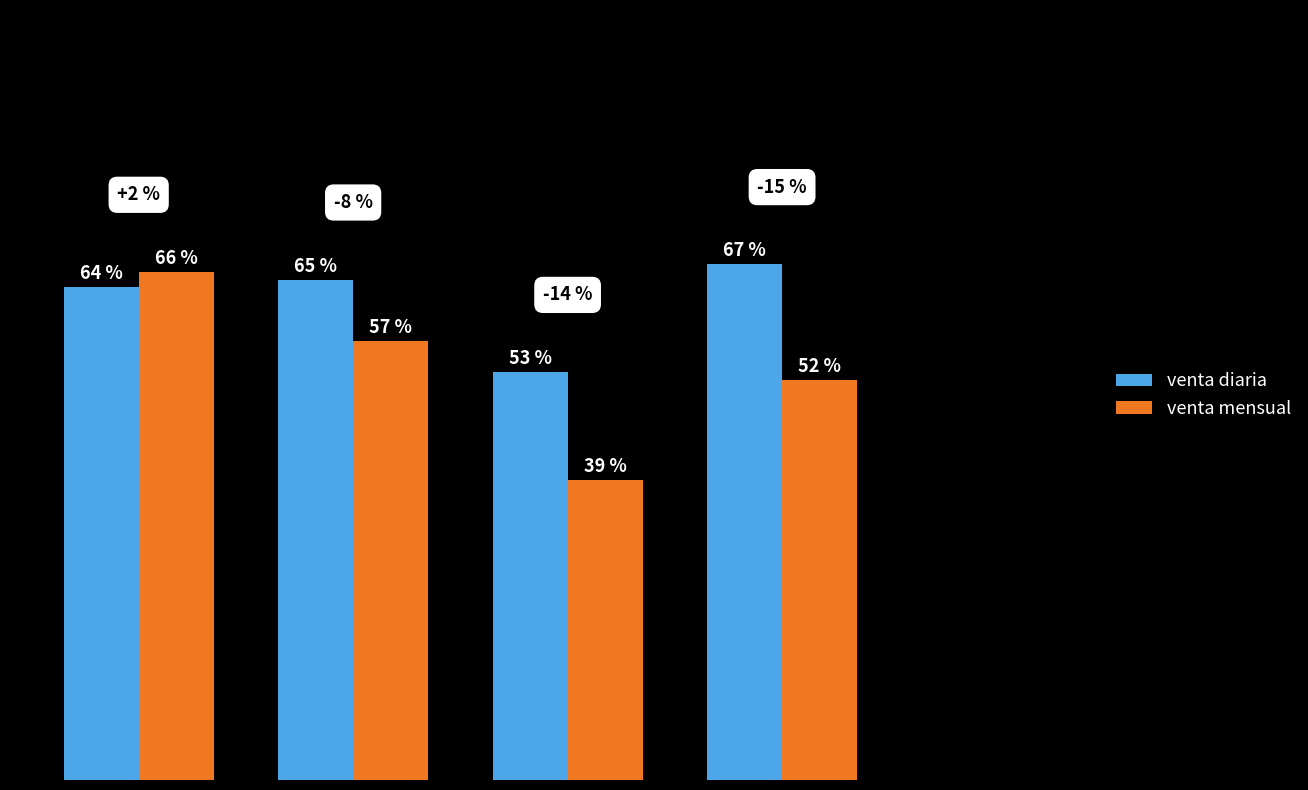

List the series in order of their peak value, highest first.

venta diaria, venta mensual